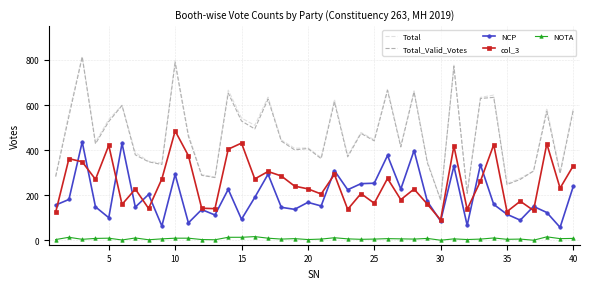

What is the average value of the col_3 series?

256